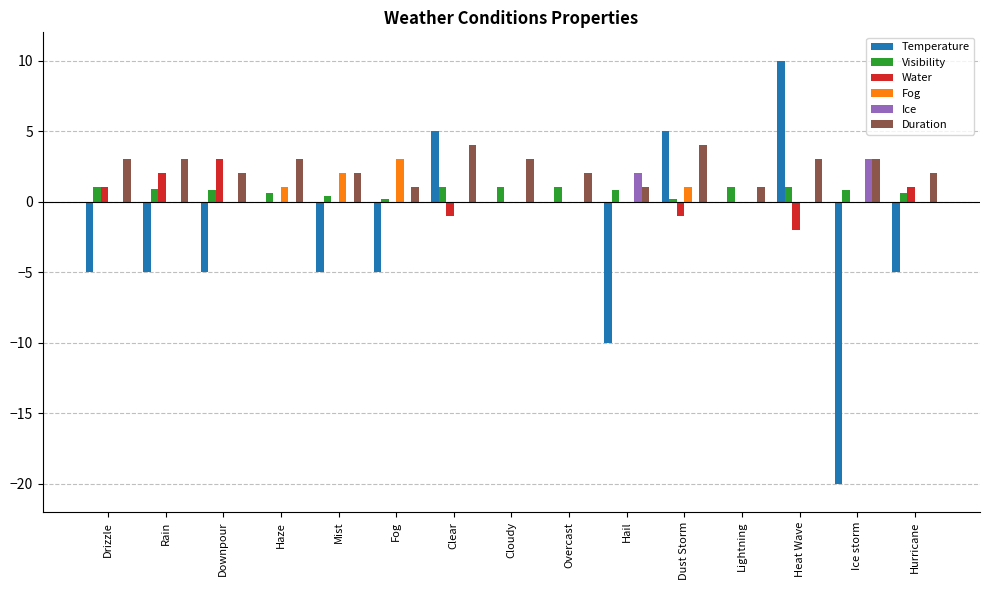

What is the difference between the Water values at Downpour and Fog?

3.0